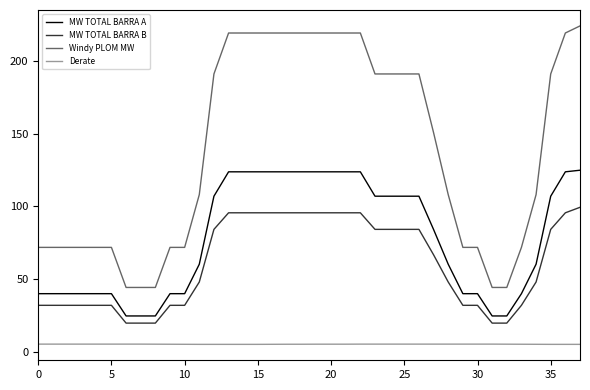

What is the highest value of the Derate series?

5.2